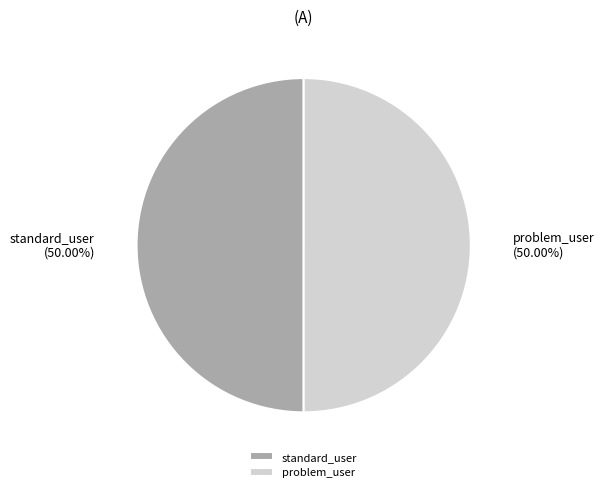

Approximately how many times larger is the value at standard_user compared to problem_user?

1.0